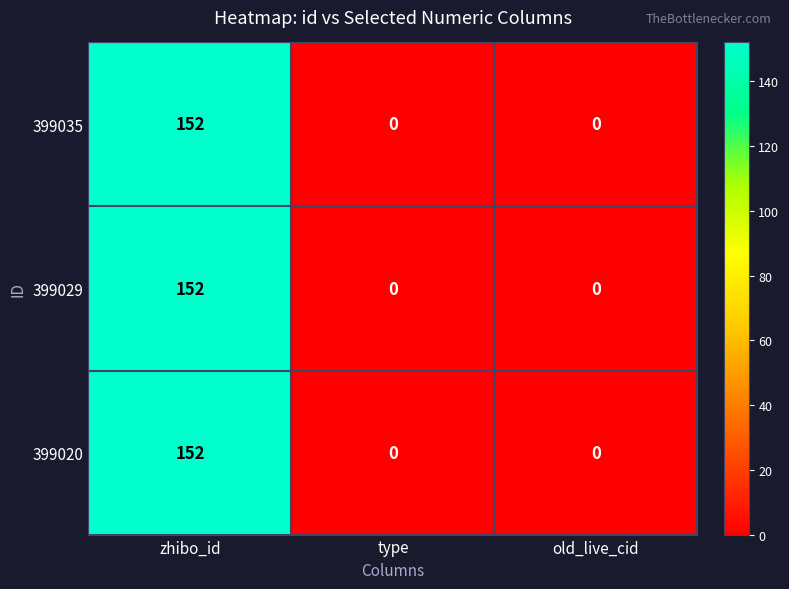

Count the 399029 values in the range 0 to 152.

3